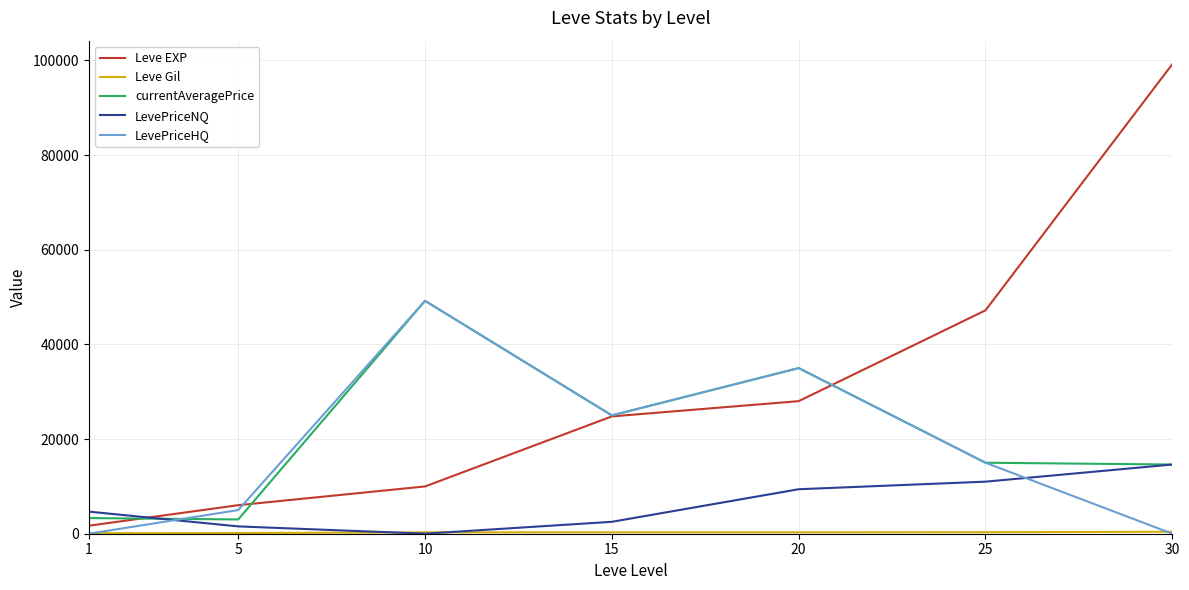

Which series has the largest range (max minus min)?

Leve EXP